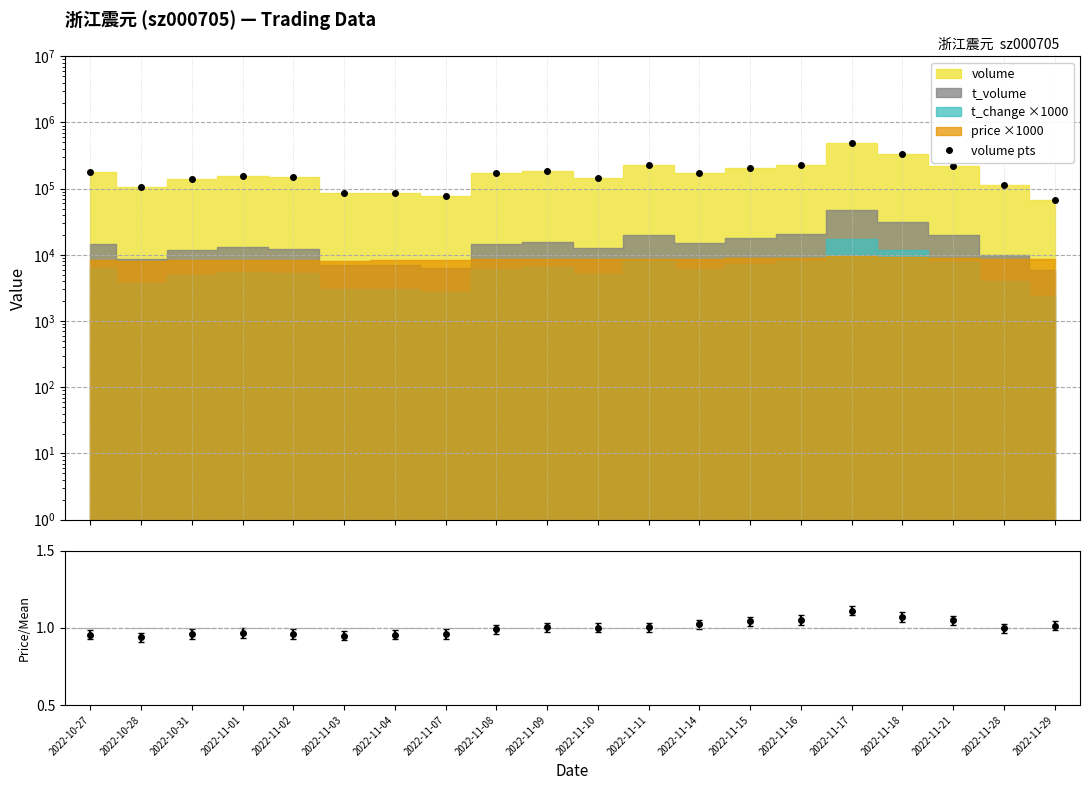

Which has a higher value, 2022-10-28 or 2022-10-27?

2022-10-27